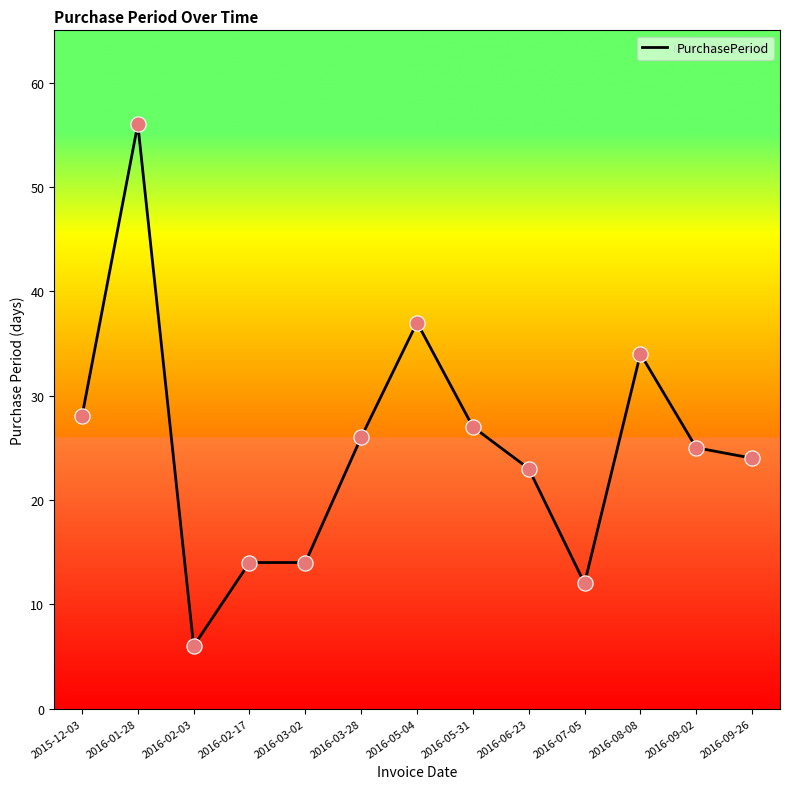

Which has a higher value, 2016-05-31 or 2016-02-17?

2016-05-31